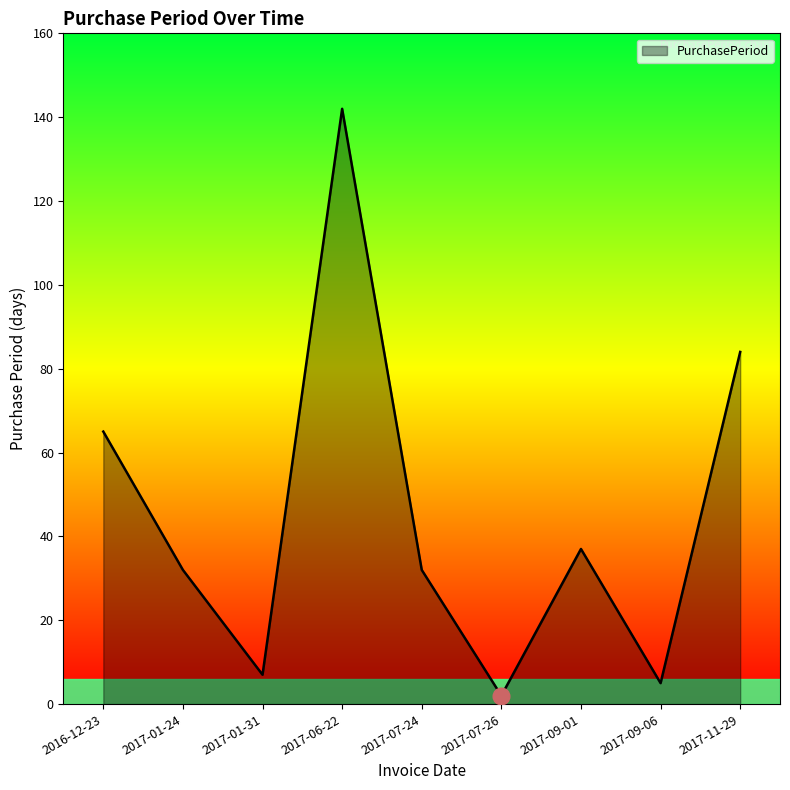

What position from the left is 2017-07-24?

5